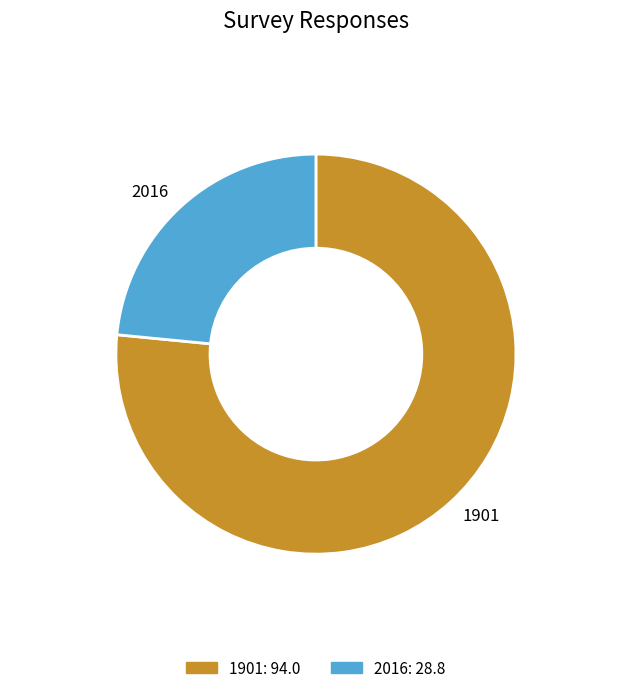

Which category accounts for the majority?

1901